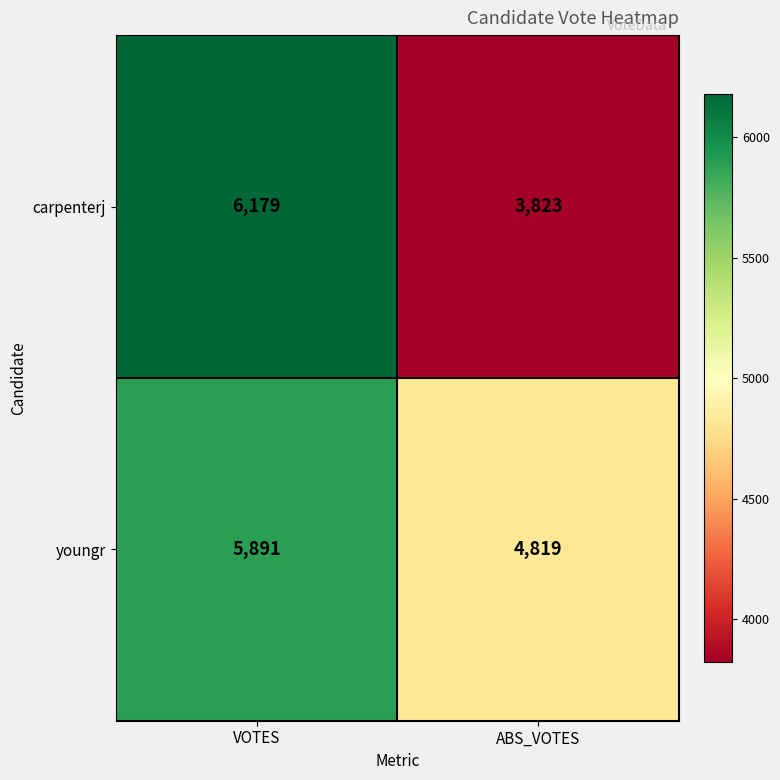

List the series in order of their overall mean, highest first.

youngr, carpenterj